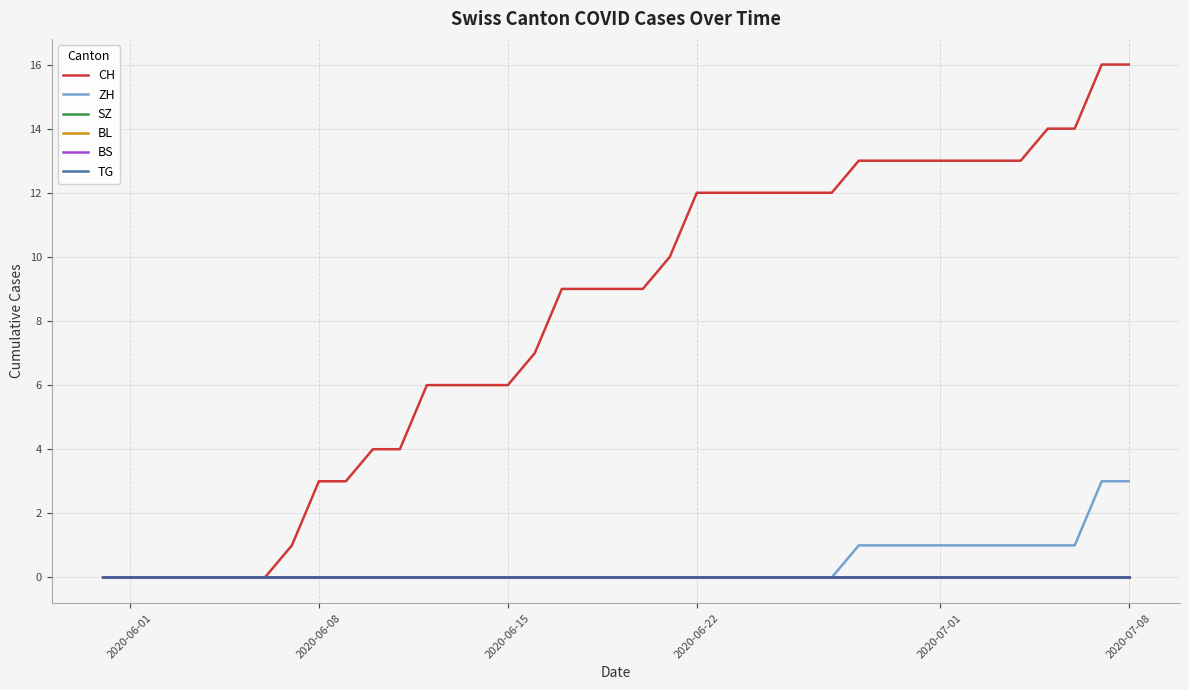

Which series has the largest total across all categories?

CH